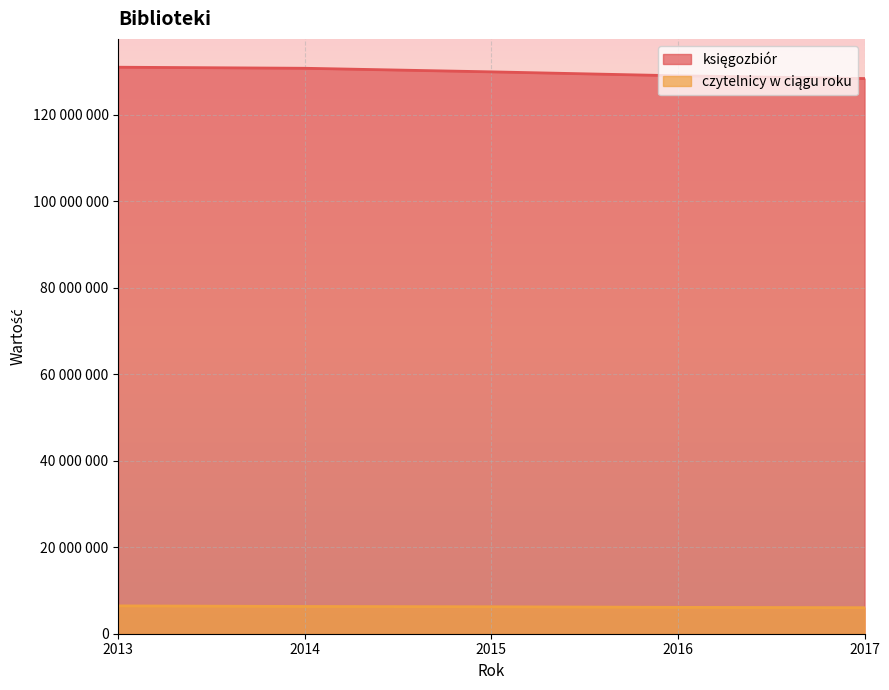

What is the difference between the czytelnicy w ciągu roku values at 2013 and 2015?

201630